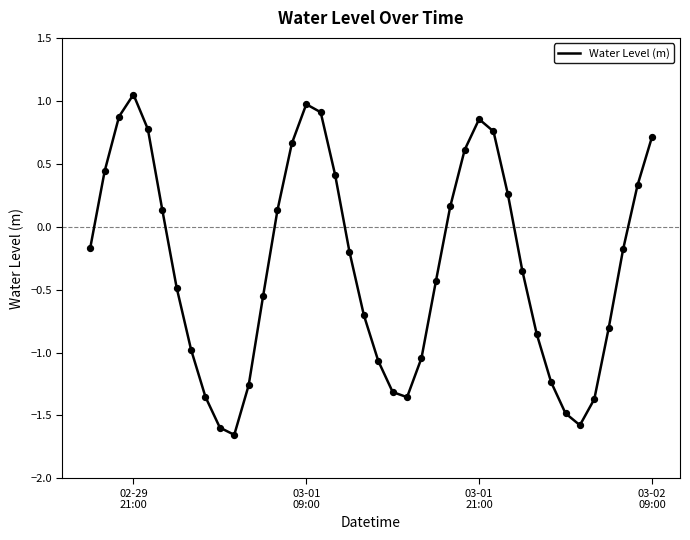

What is the difference between the maximum and minimum values?

2.7